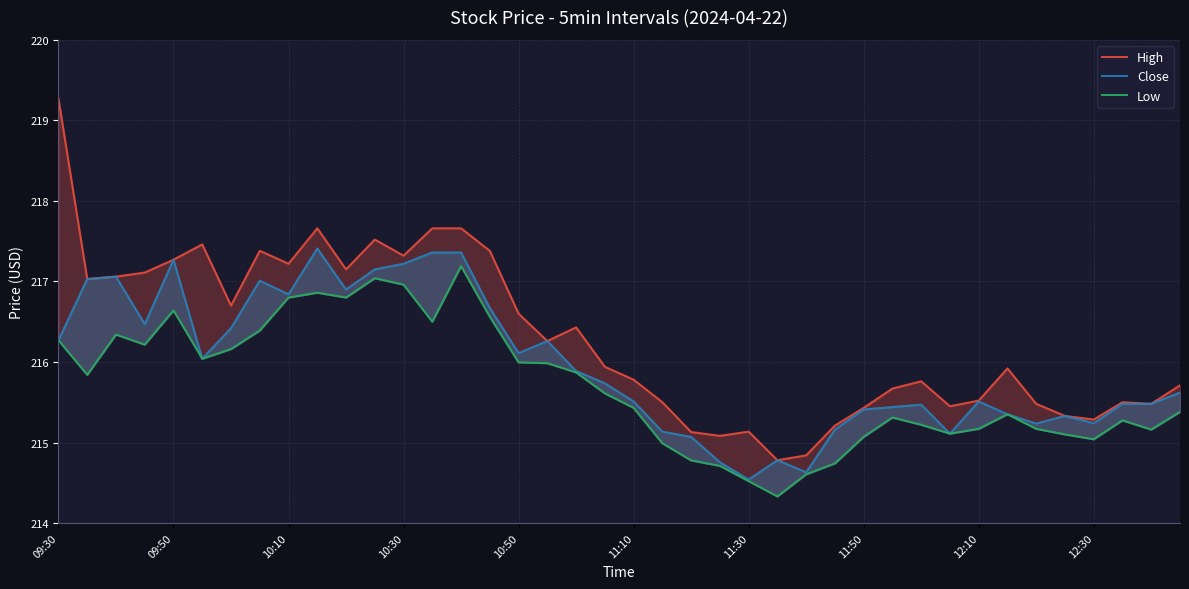

At 29, list the series in order from smallest to largest.

Low, Close, High